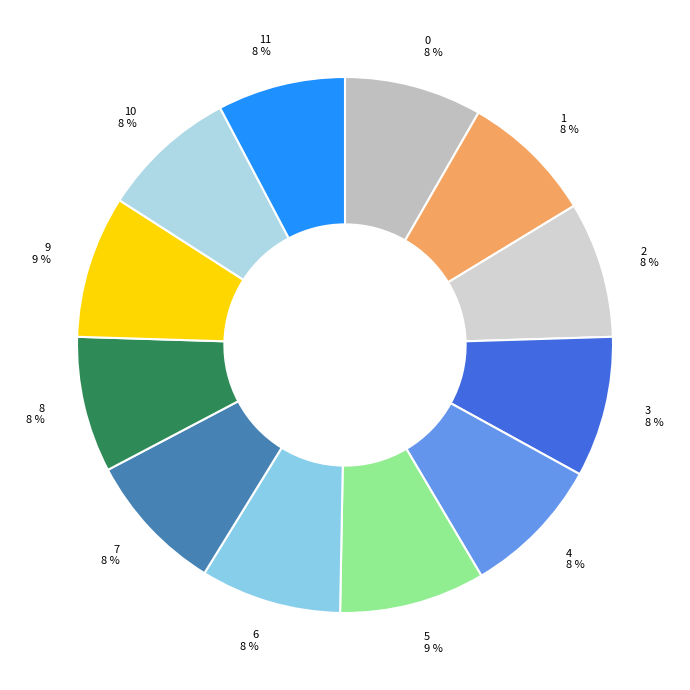

Is the sum of 5 9 % and 4 8 % greater than half?

No